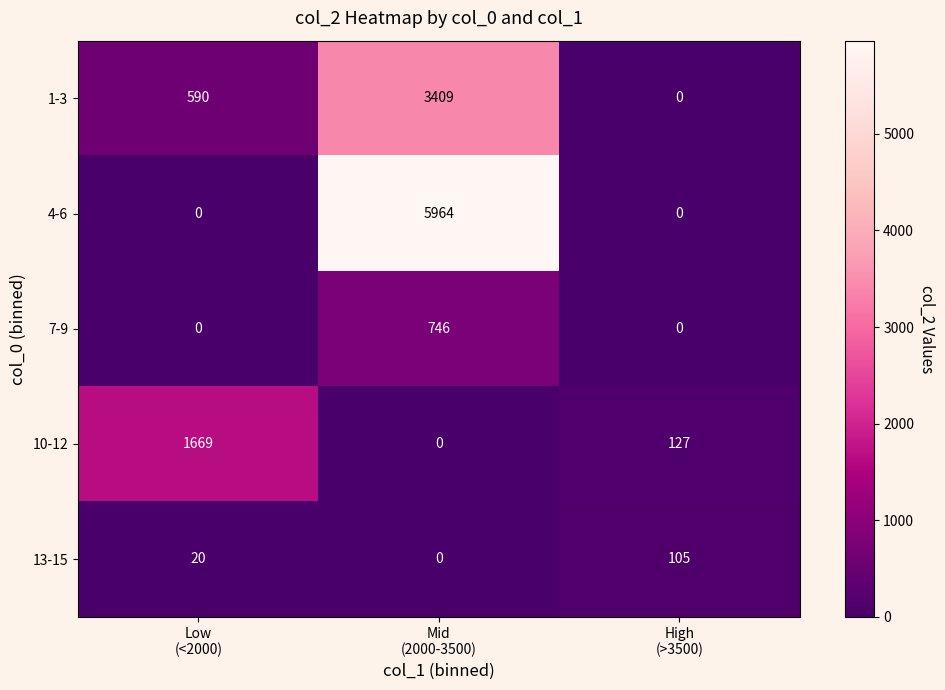

Which series has the largest range (max minus min)?

4-6